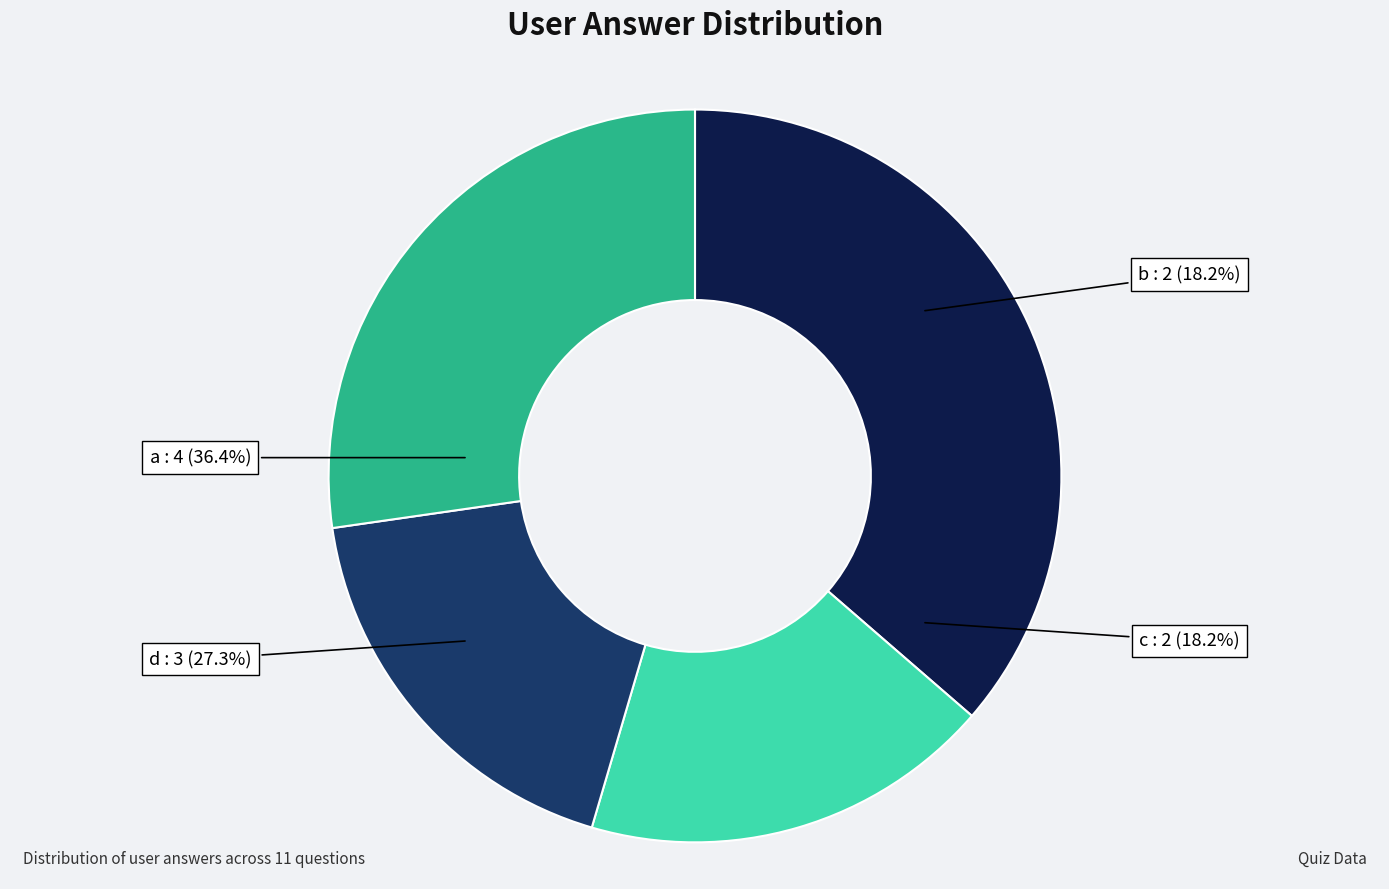

What is the total percentage of a and b?

54.5%